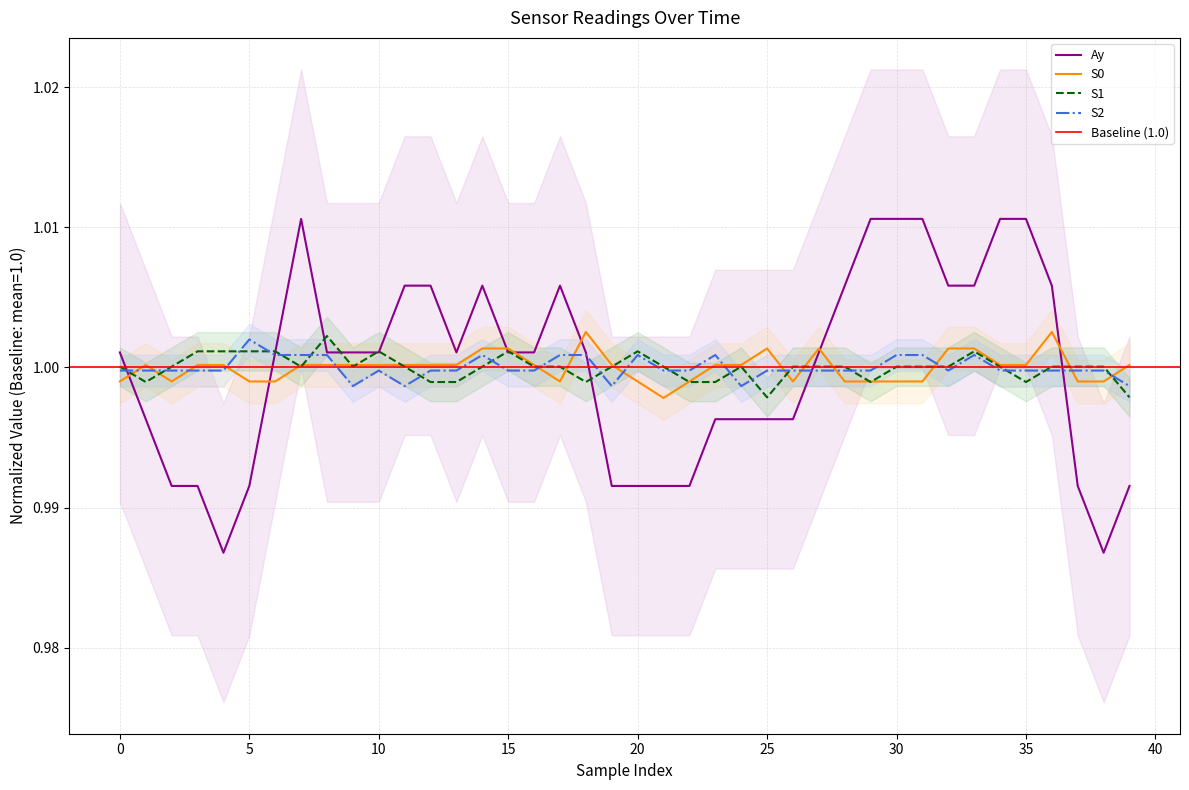

How many lines are shown in the chart?

4